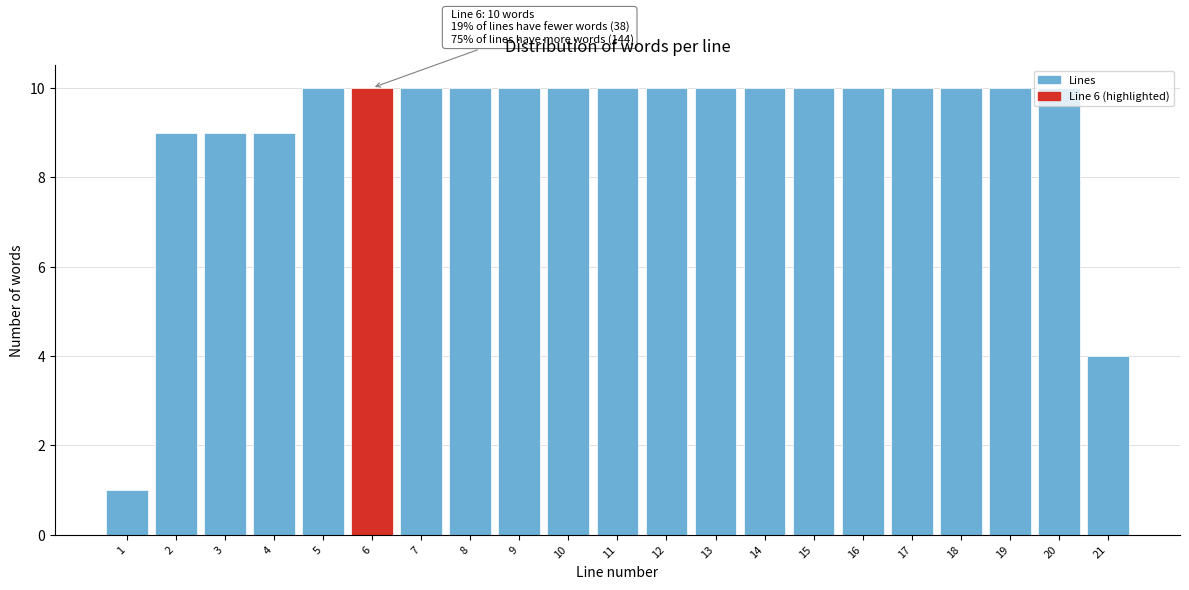

What is the maximum value shown in the chart?

10